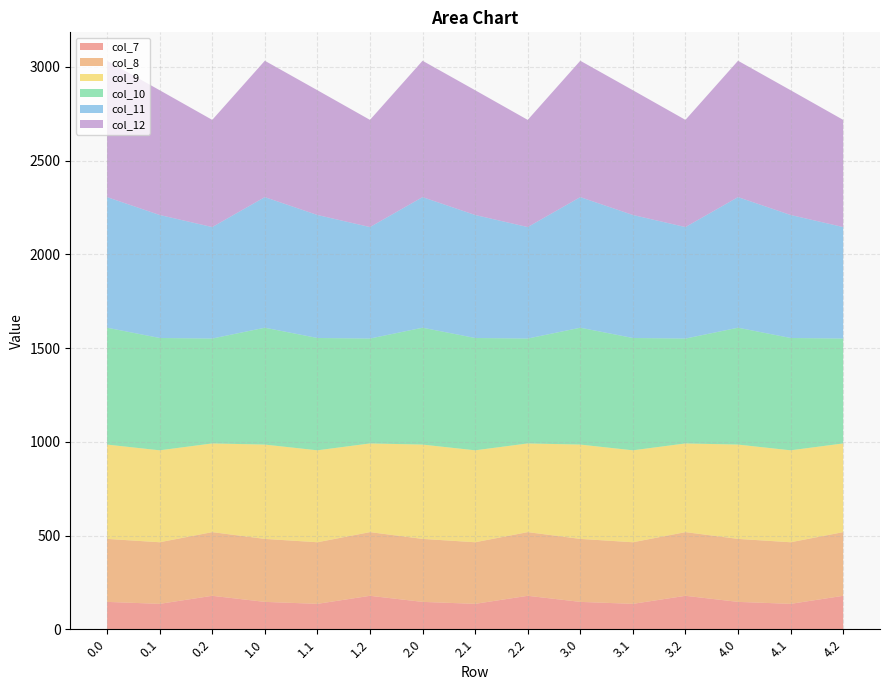

Reading right to left, list all the values displayed in this chart.

col_7: 4.2=178.4	4.1=135.5	4.0=146.0	3.2=178.4	3.1=135.5	3.0=146.0	2.2=178.4	2.1=135.5	2.0=146.0	1.2=178.4	1.1=135.5	1.0=146.0	0.2=178.4	0.1=135.5	0.0=146.0
col_8: 4.2=339.9	4.1=328.7	4.0=336.1	3.2=339.9	3.1=328.7	3.0=336.1	2.2=339.9	2.1=328.7	2.0=336.1	1.2=339.9	1.1=328.7	1.0=336.1	0.2=339.9	0.1=328.7	0.0=336.1
col_9: 4.2=473.2	4.1=490.4	4.0=503.1	3.2=473.2	3.1=490.4	3.0=503.1	2.2=473.2	2.1=490.4	2.0=503.1	1.2=473.2	1.1=490.4	1.0=503.1	0.2=473.2	0.1=490.4	0.0=503.1
col_10: 4.2=559.6	4.1=599.4	4.0=623.6	3.2=559.6	3.1=599.4	3.0=623.6	2.2=559.6	2.1=599.4	2.0=623.6	1.2=559.6	1.1=599.4	1.0=623.6	0.2=559.6	0.1=599.4	0.0=623.6
col_11: 4.2=594.9	4.1=656.3	4.0=696.8	3.2=594.9	3.1=656.3	3.0=696.8	2.2=594.9	2.1=656.3	2.0=696.8	1.2=594.9	1.1=656.3	1.0=696.8	0.2=594.9	0.1=656.3	0.0=696.8
col_12: 4.2=571.9	4.1=665.6	4.0=727.5	3.2=571.9	3.1=665.6	3.0=727.5	2.2=571.9	2.1=665.6	2.0=727.5	1.2=571.9	1.1=665.6	1.0=727.5	0.2=571.9	0.1=665.6	0.0=727.5